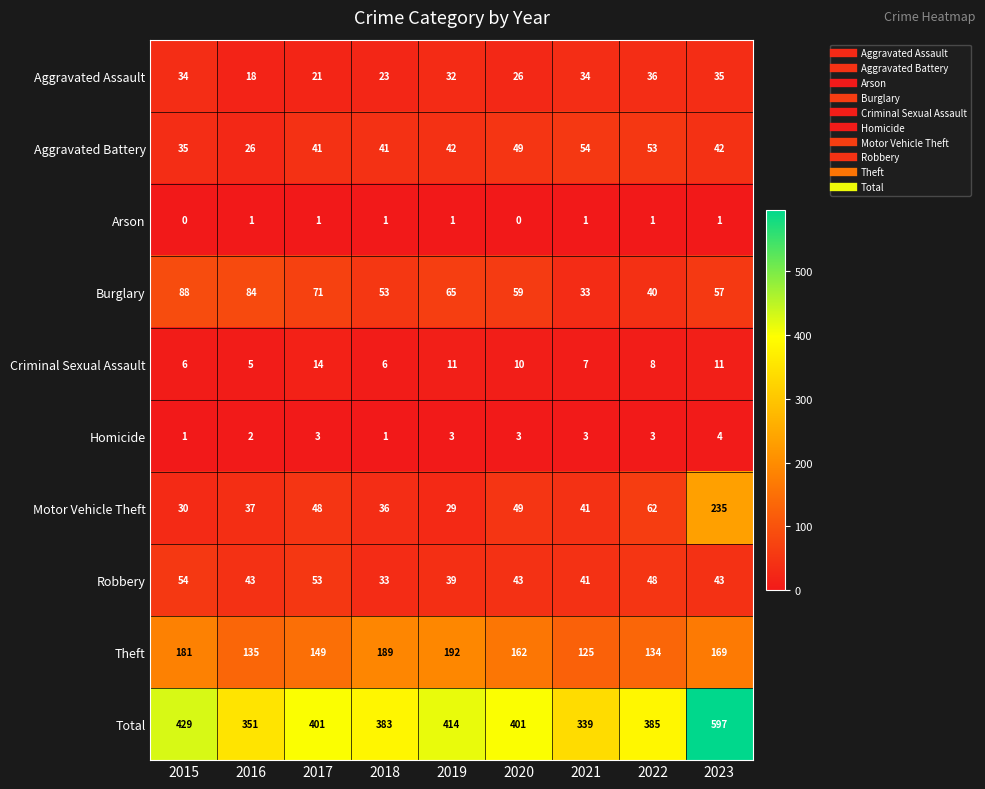

At how many categories does at least one series exceed 352?

7